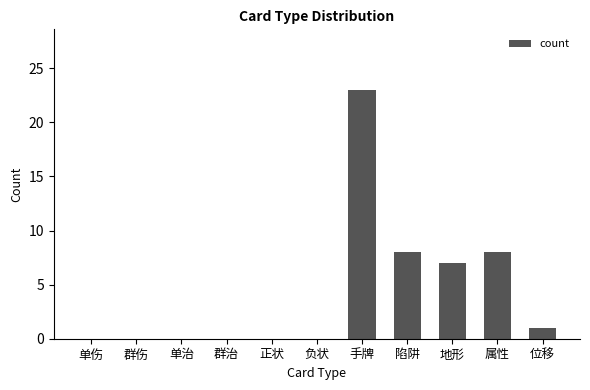

Reading right to left, list all the values displayed in this chart.

1	8	7	8	23	0	0	0	0	0	0